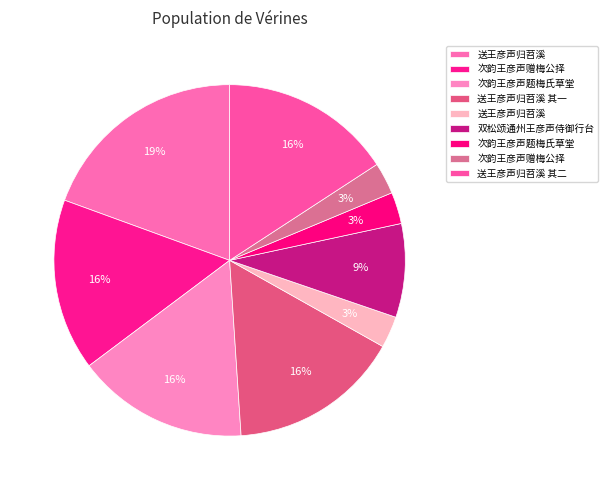

How many slices are in this pie chart?

9